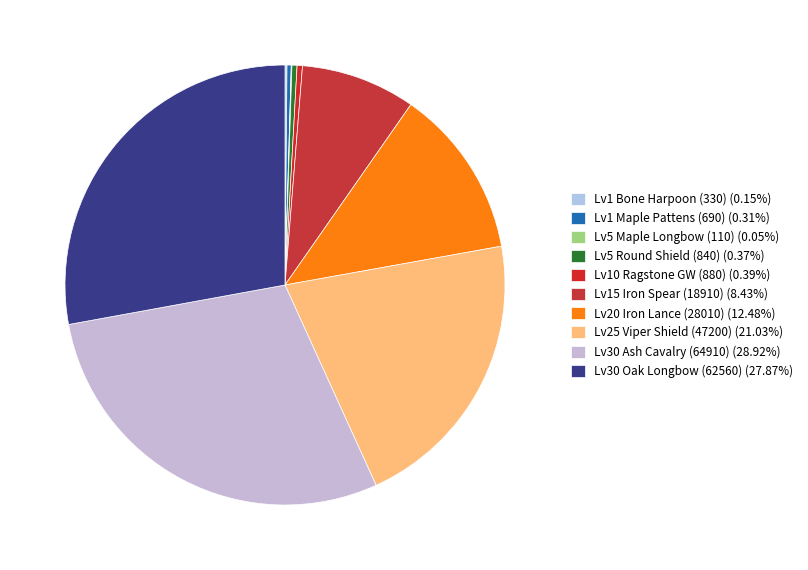

Is there a majority slice in this chart?

No